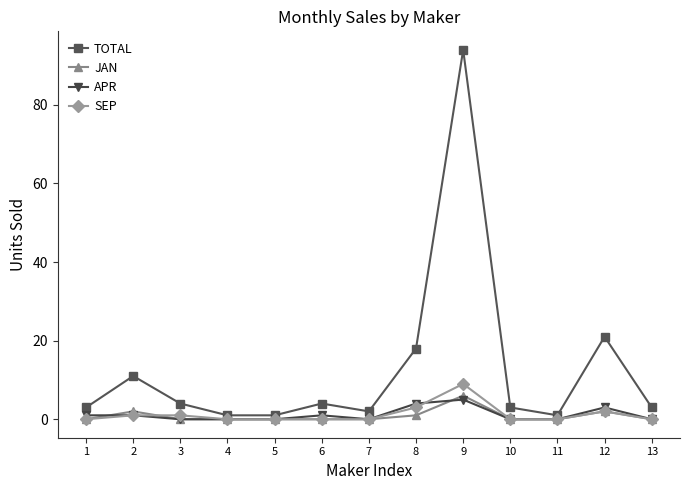

Does the chart have visible grid lines?

No